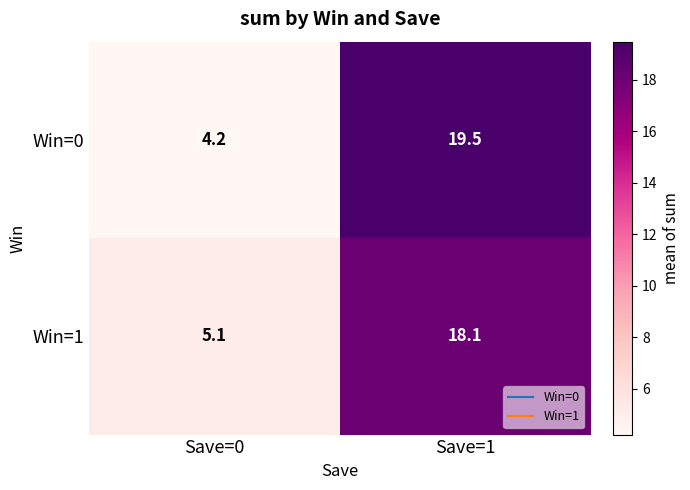

Is it true that Win=0 equals 4.2 at Save=0?

True